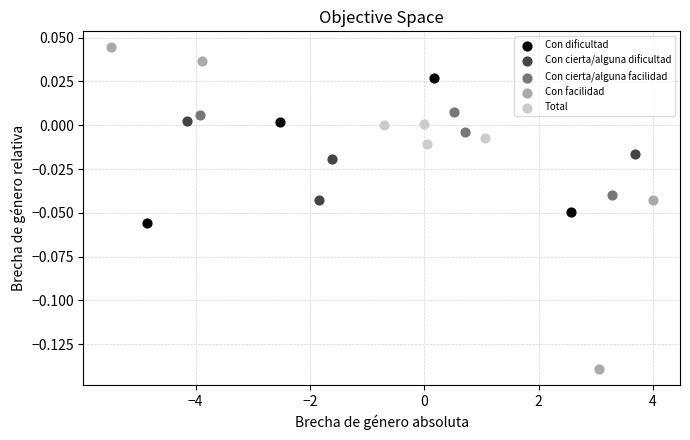

Which series contains the highest Y value?

Con facilidad